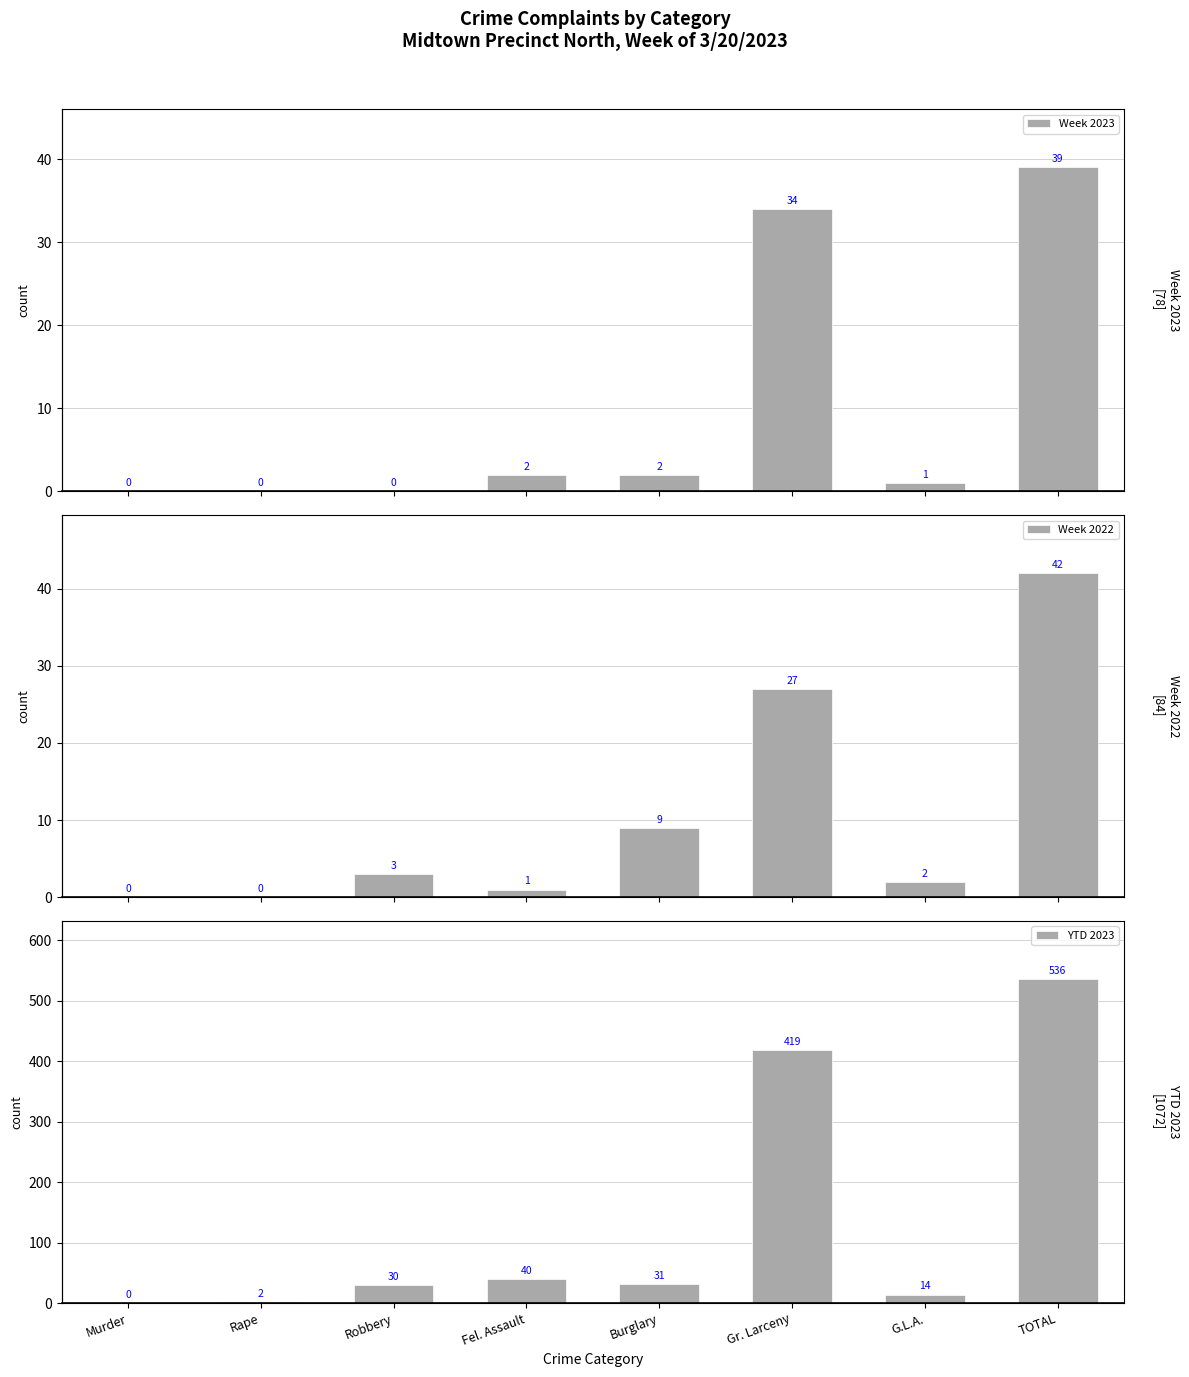

How many data points in Week 2022 are less than 3?

4